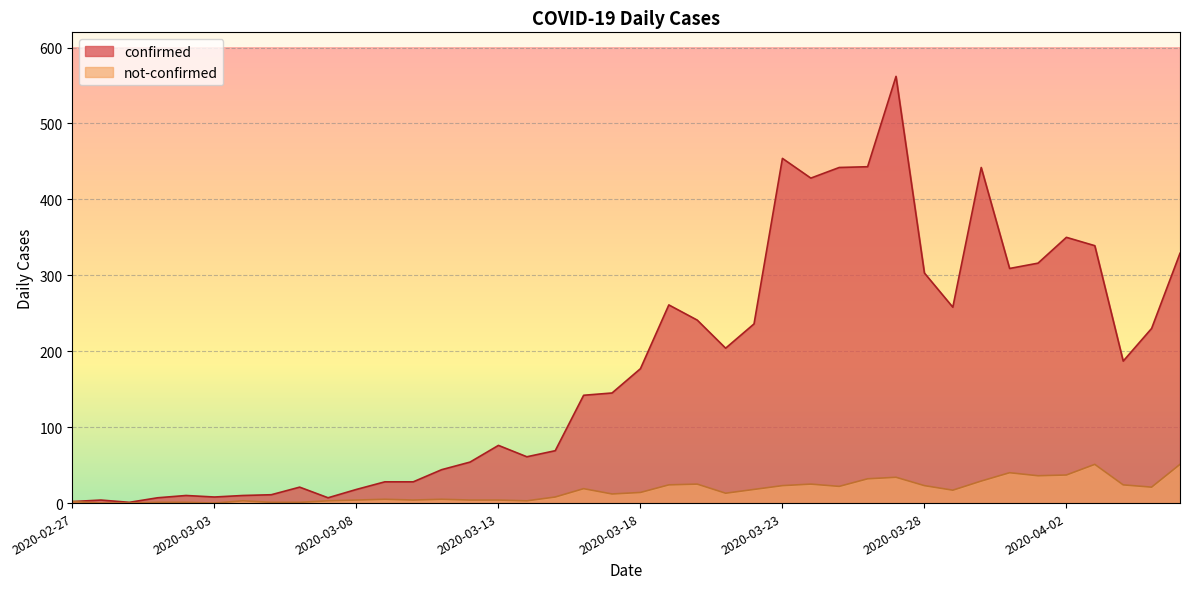

True or false: confirmed and not-confirmed cross at least once.

False